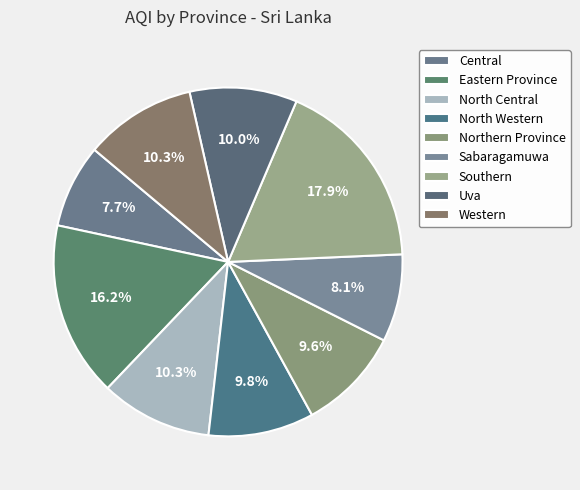

Which has a higher value, Eastern Province or Sabaragamuwa?

Eastern Province